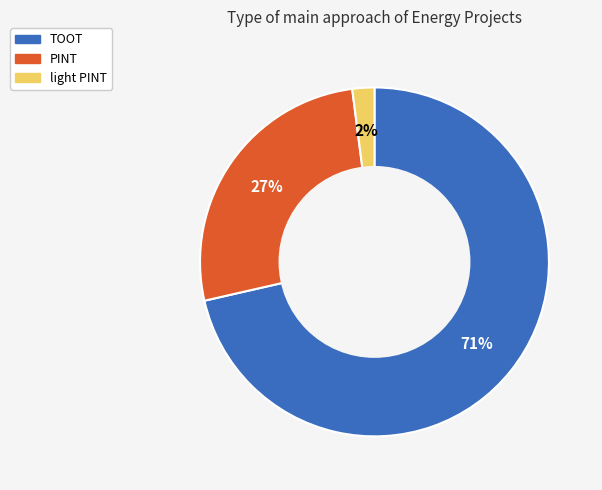

Between TOOT and light PINT, which is larger?

TOOT